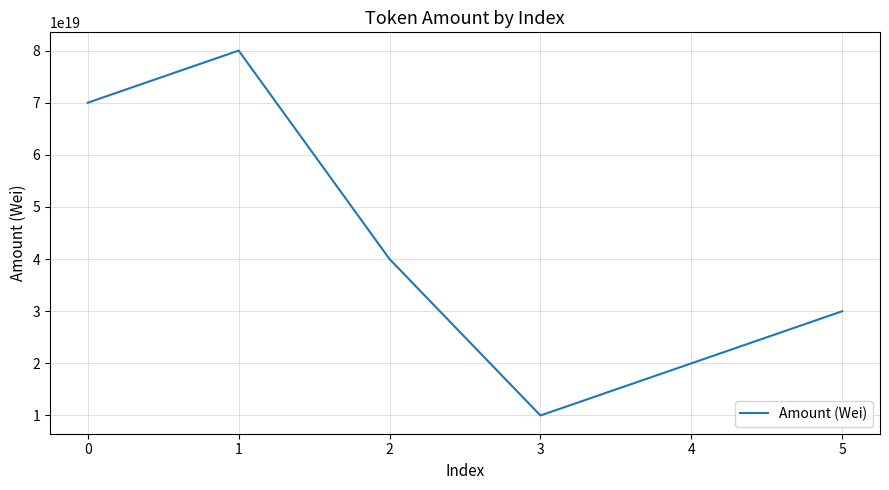

Is it true that the value at 3 is 6949649607073205248?

False